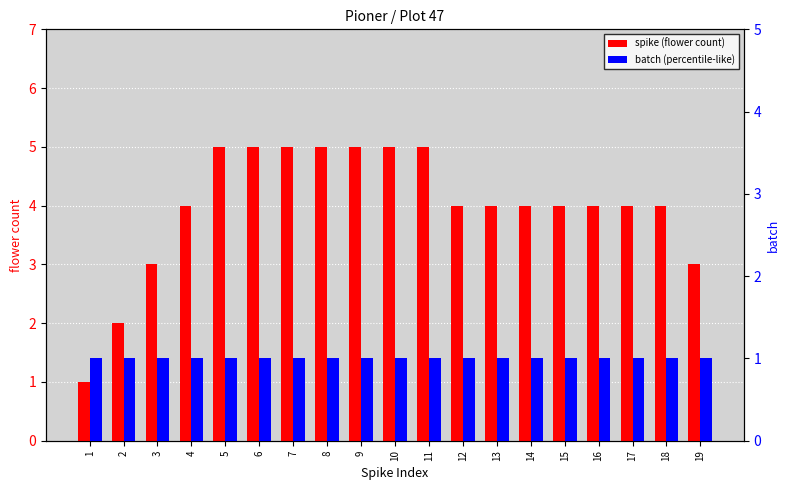

What is the difference between the second highest and second lowest values in the spike series?

3